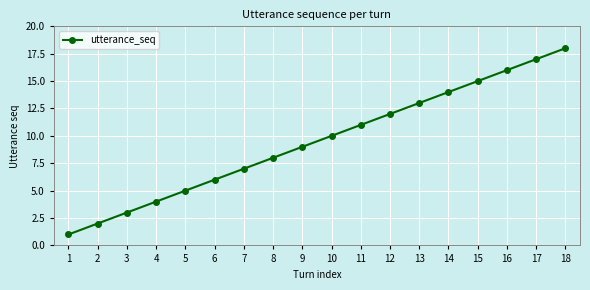

List the labels in order of value, largest first.

18, 17, 16, 15, 14, 13, 12, 11, 10, 9, 8, 7, 6, 5, 4, 3, 2, 1